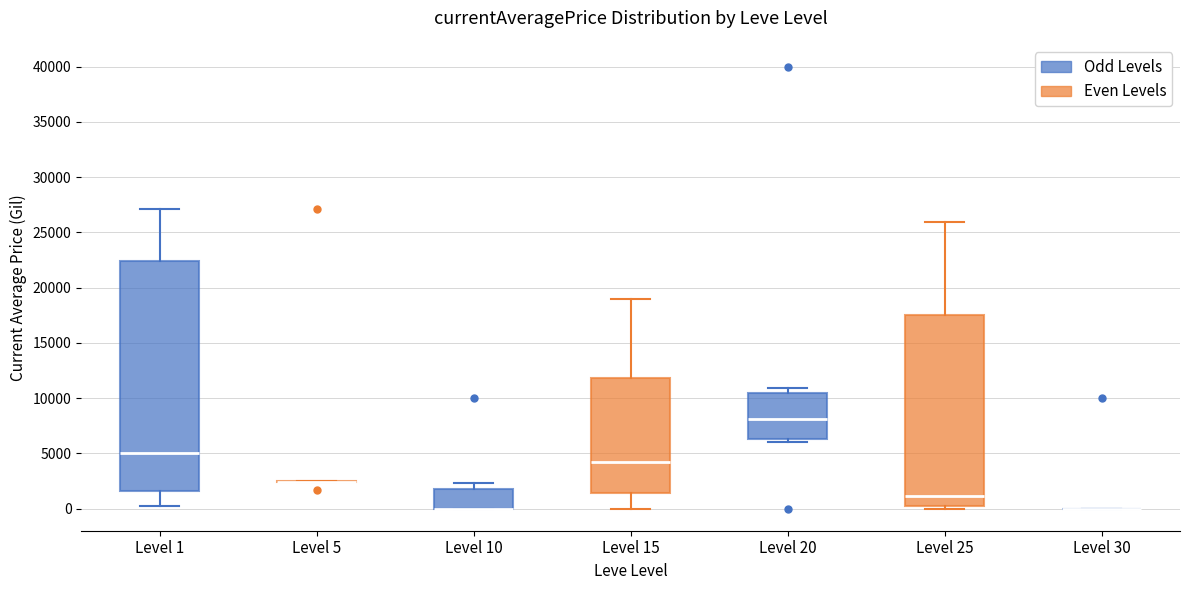

Reading left to right, transcribe this box plot: for each box, give where its median line is, the range the box spans, and where its two whiskers end, as read against the y-axis. The values are not printed on the chart, so give them approximately, as read against the axis.

Level 1: median 5000, box 1500 to 22500, whiskers 0 to 27000
Level 5: box collapsed to a line at 2500, whiskers 2500 to 2500
Level 10: median 0 (drawn on the box's lower edge), box 0 to 2000, whiskers 0 to 2500
Level 15: median 4500, box 1500 to 12000, whiskers 0 to 19000
Level 20: median 8000, box 6500 to 10500, whiskers 6000 to 11000
Level 25: median 1000, box 500 to 17500, whiskers 0 to 26000
Level 30: box collapsed to a line at 0, whiskers 0 to 0